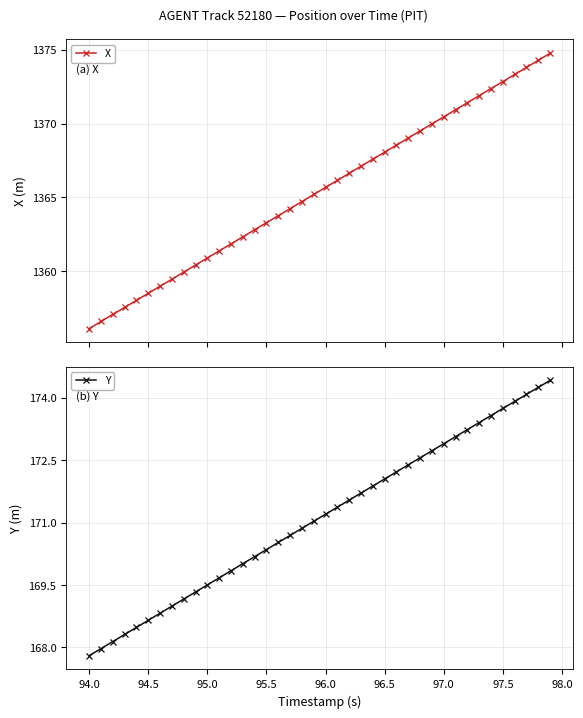

True or false: X has more than 1 interior local peaks.

False